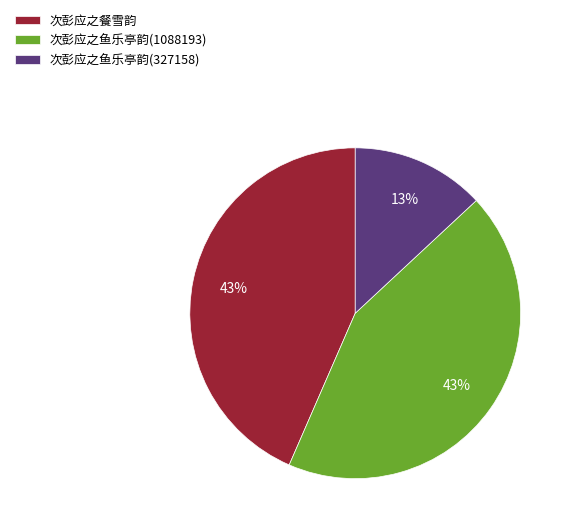

What is the ratio of the value at 次彭应之鱼乐亭韵(1088193) to the value at 次彭应之鱼乐亭韵(327158)?

3.3